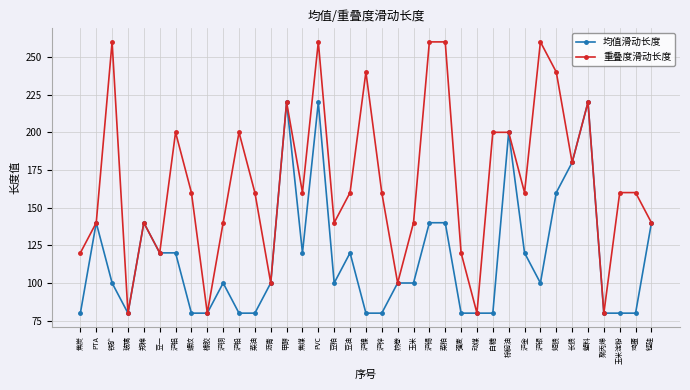

What is the greatest value displayed?

260